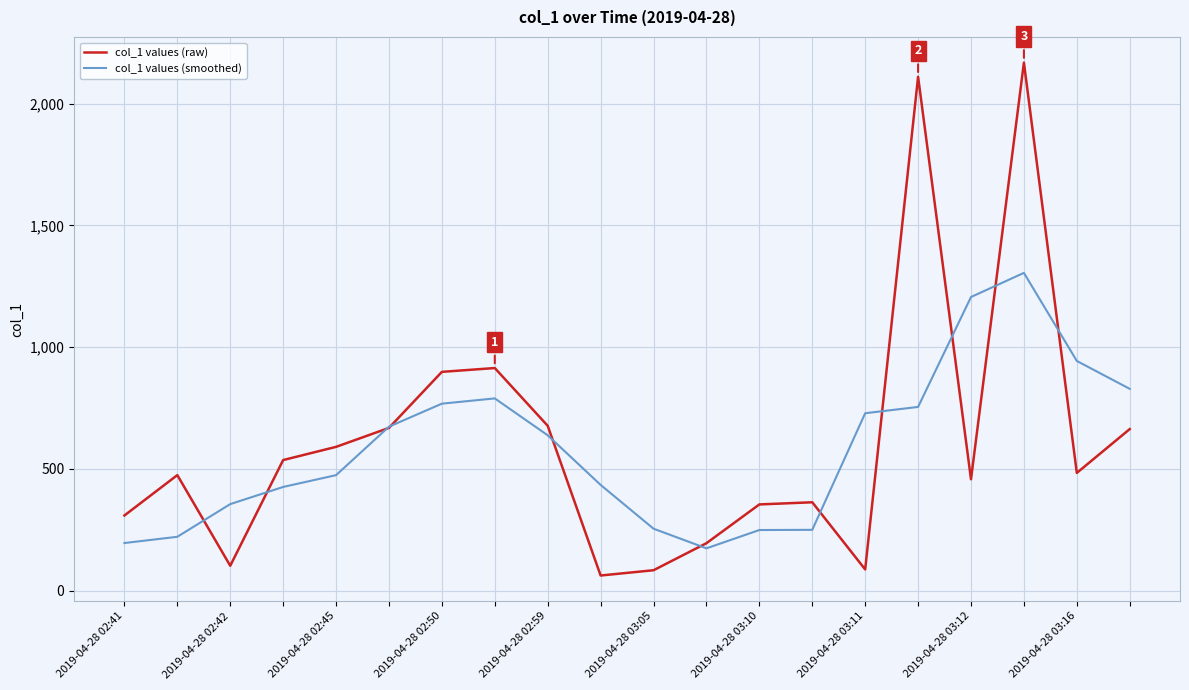

Rank the series by their maximum value, from lowest to highest.

col_1 values (smoothed), col_1 values (raw)